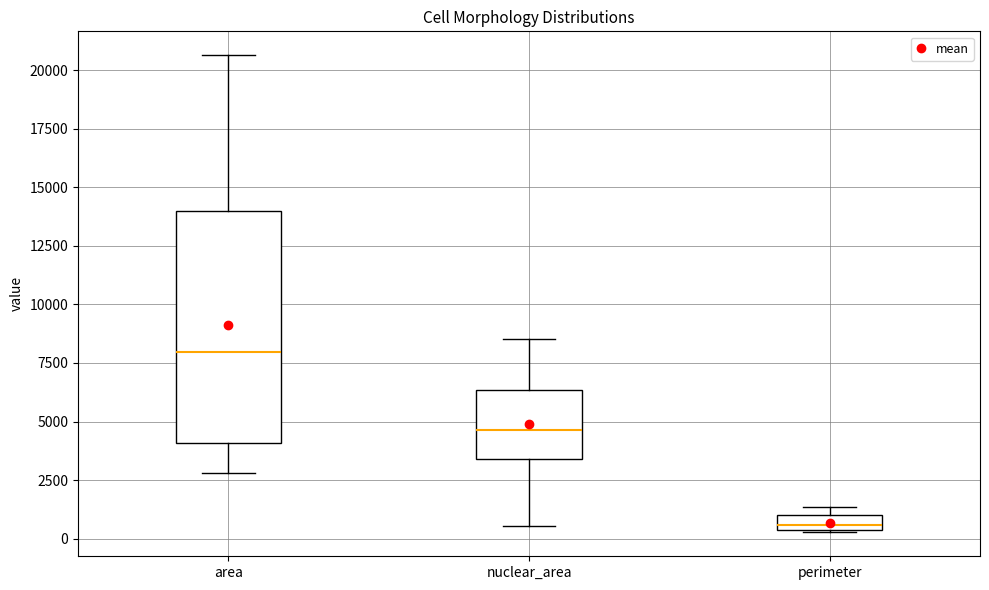

Where is the lower edge of the box for perimeter on the y-axis? The values are not printed on the chart, so give them approximately, as read against the axis.

500